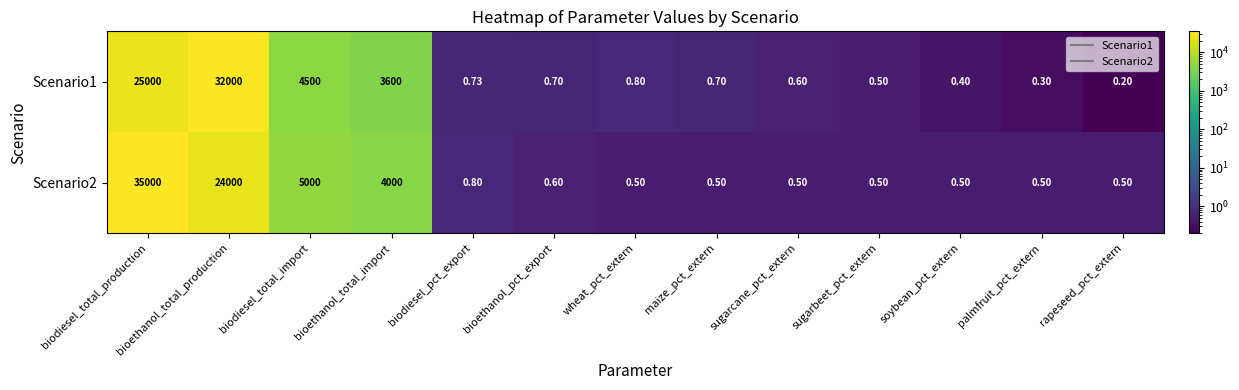

Which category has the lowest value in the Scenario1 series?

rapeseed_pct_extern